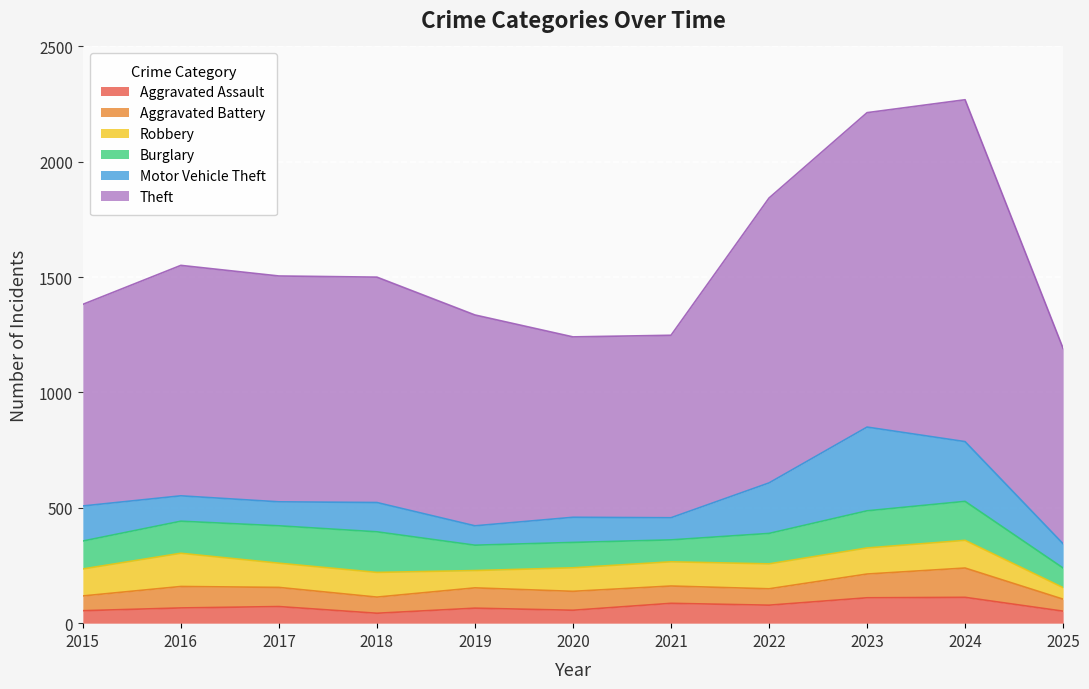

Which series has the largest total across all categories?

Theft